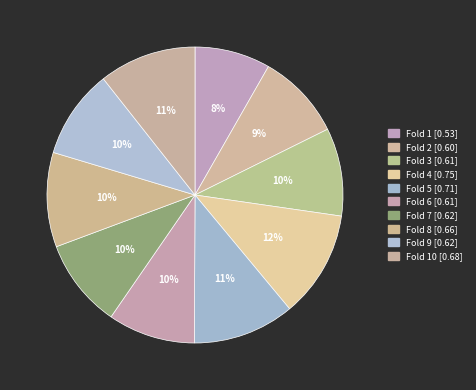

Rank the categories by value from highest to lowest.

Fold 4, Fold 5, Fold 10, Fold 8, Fold 9, Fold 7, Fold 3, Fold 6, Fold 2, Fold 1